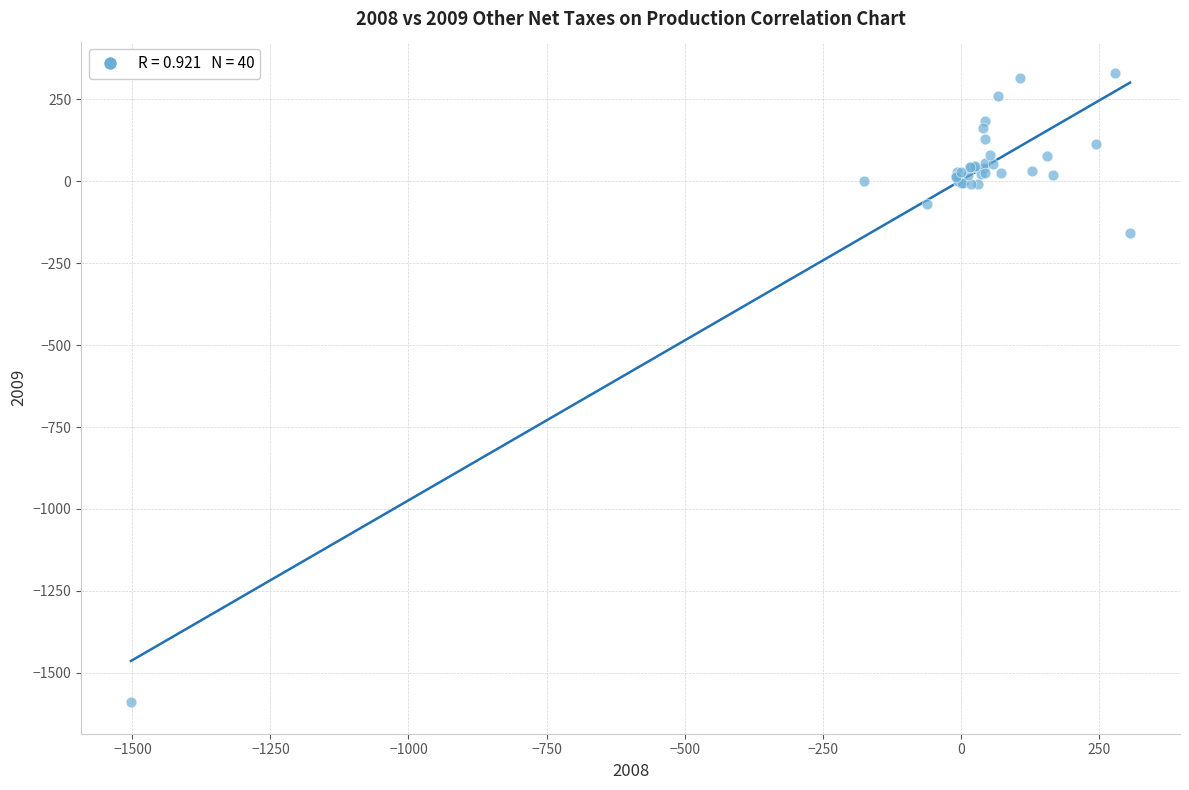

What Y value in the scatter plot is closest to -629?

-159.5